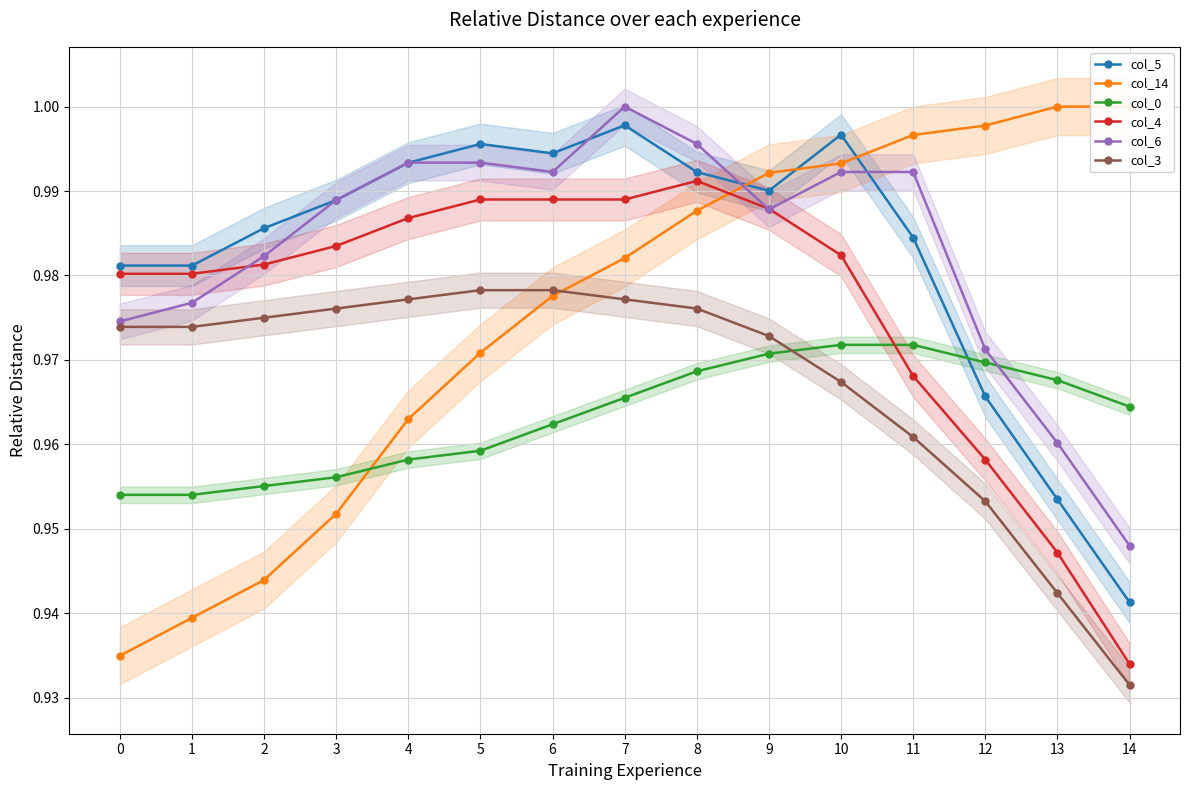

What is the value of the col_4 point at the 12th from the left?

1.0